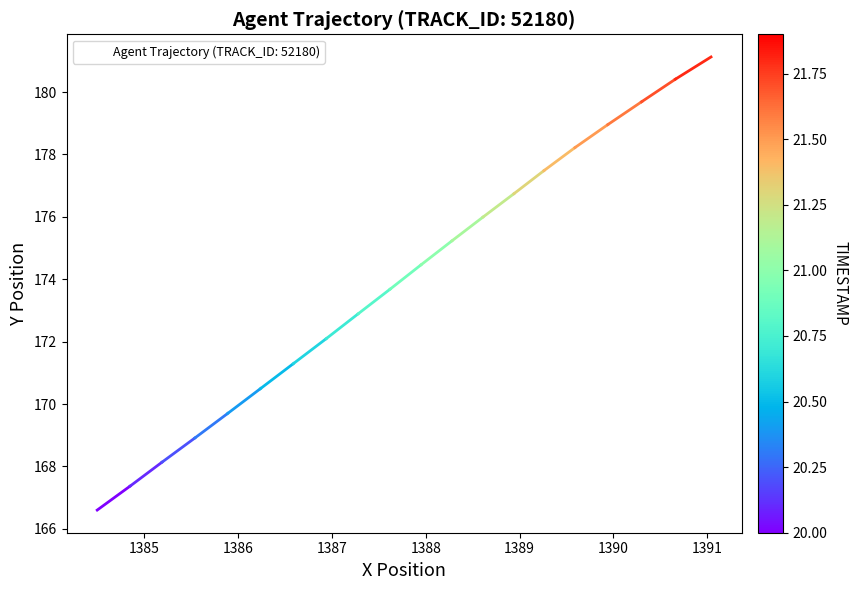

What is the smallest value displayed?

166.6